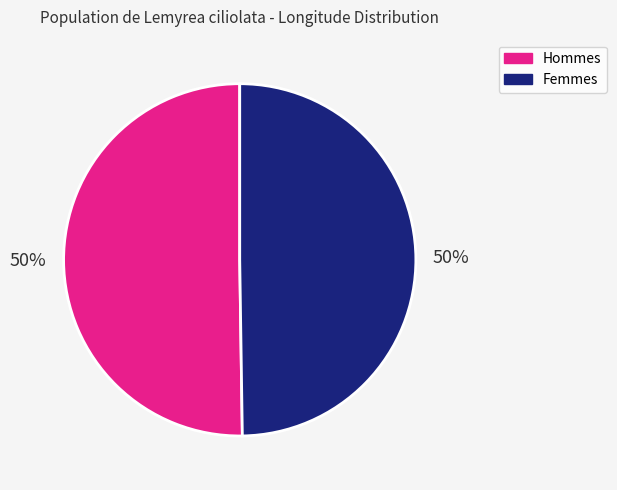

Count the number of slices in the pie.

2